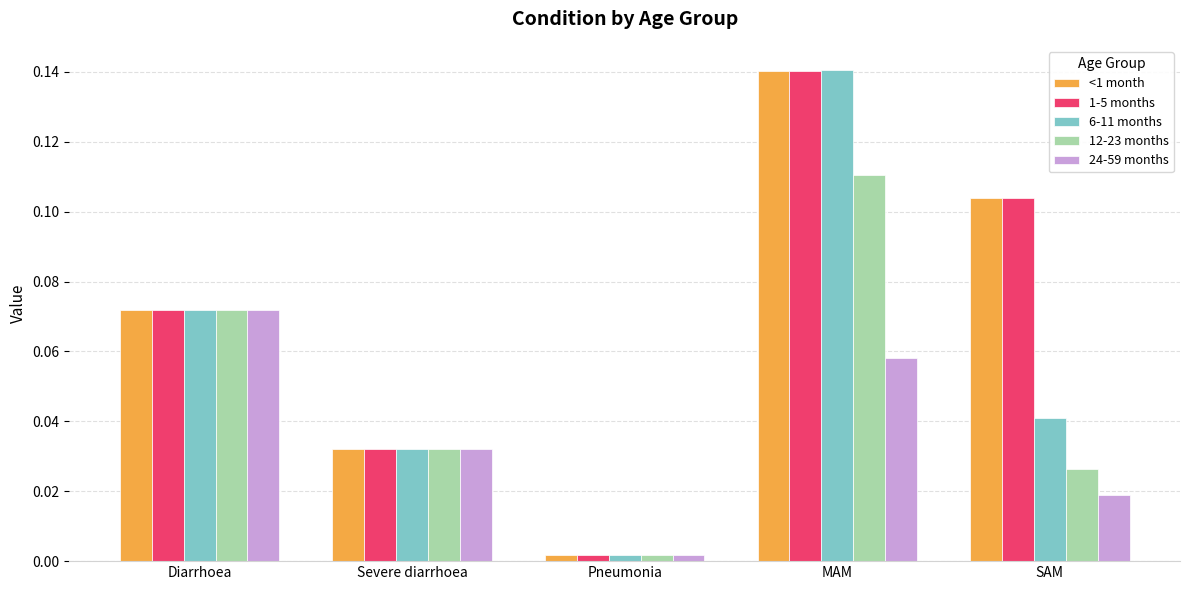

List the labels in order of 24-59 months value, smallest first.

Pneumonia, SAM, Severe diarrhoea, MAM, Diarrhoea